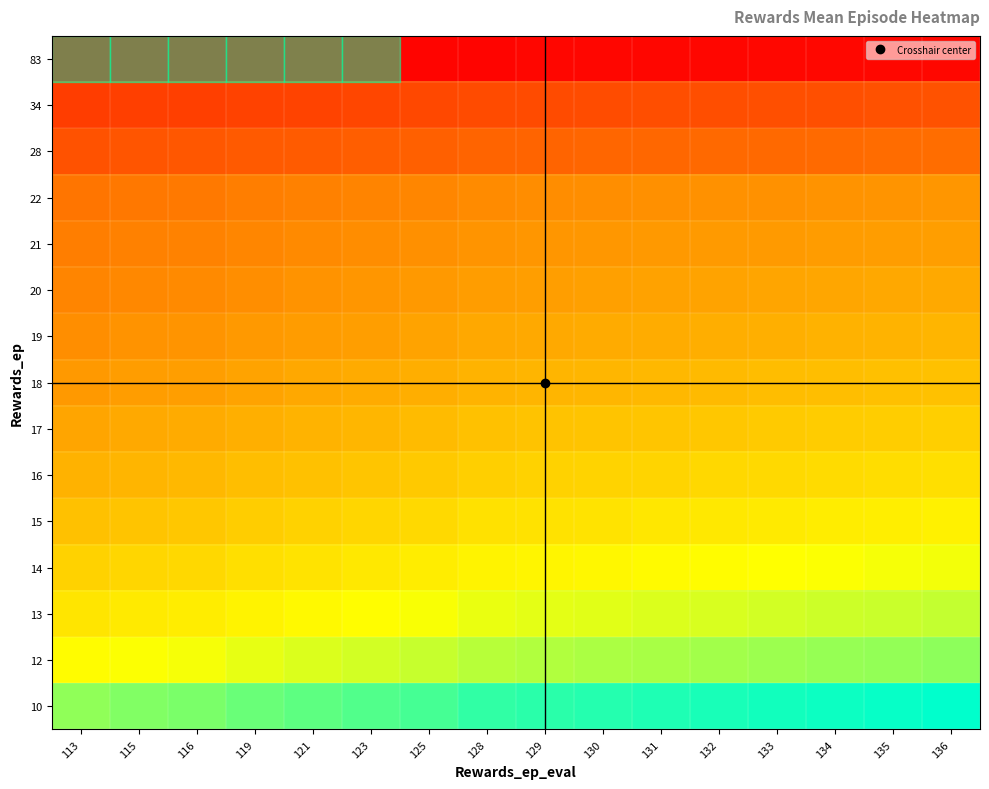

What is the greatest value displayed?

13.6